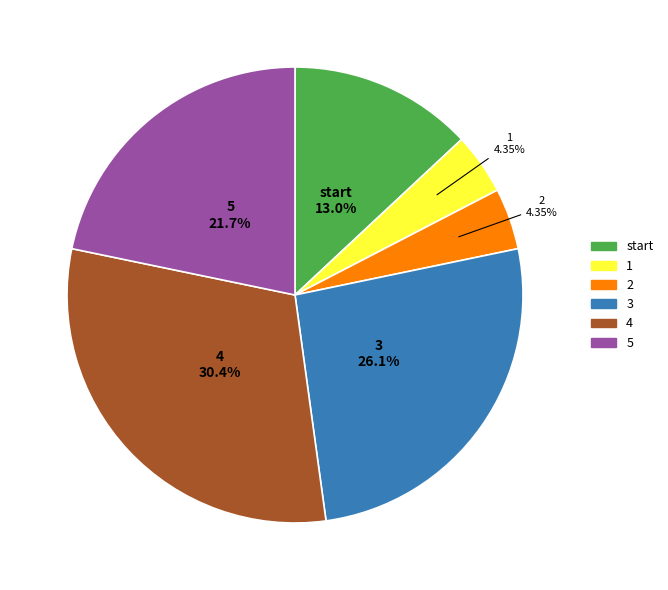

Combined, do 2 and 4 account for over 50%?

No